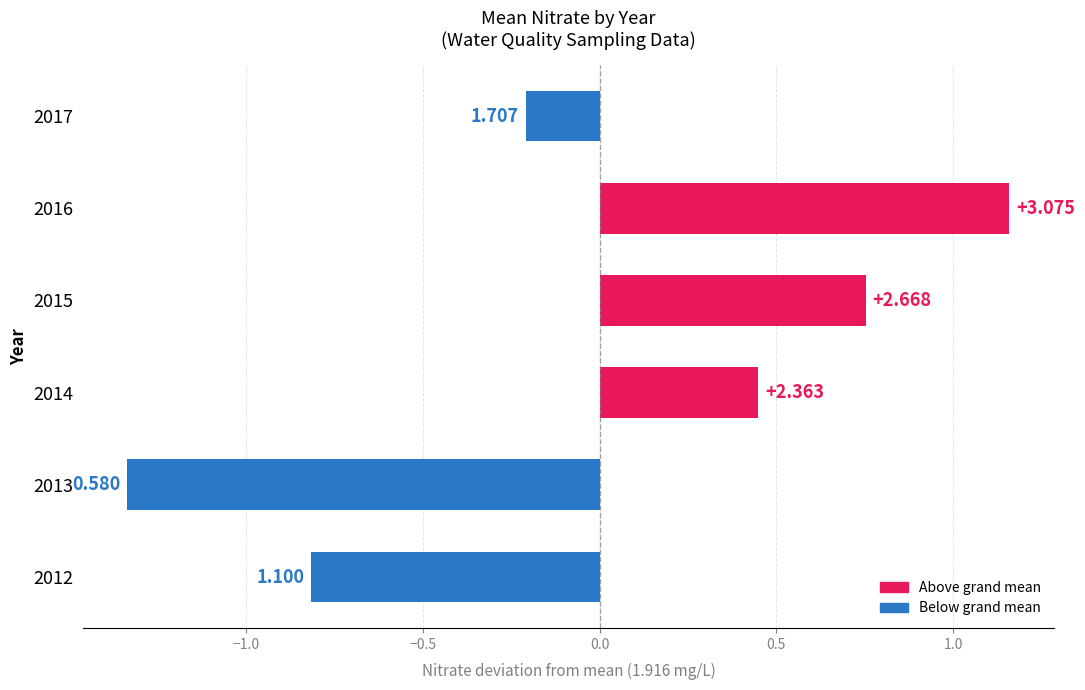

What is the difference between the second highest and minimum values?

2.1